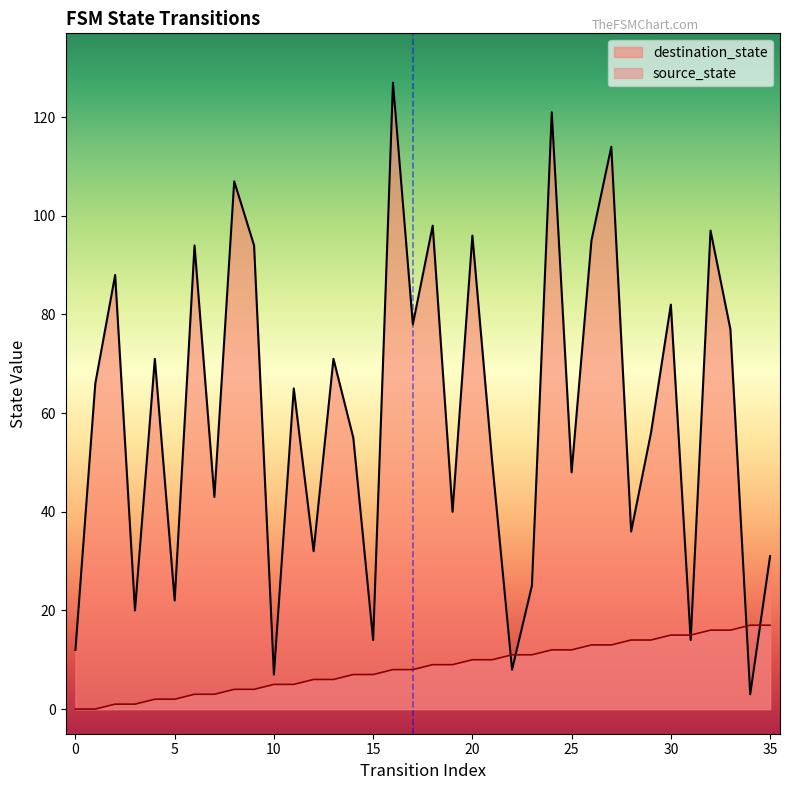

Reading left to right, what are all the values shown in this chart?

source_state: 0=0	1=0	2=1	3=1	4=2	5=2	6=3	7=3	8=4	9=4	10=5	11=5	12=6	13=6	14=7	15=7	16=8	17=8	18=9	19=9	20=10	21=10	22=11	23=11	24=12	25=12	26=13	27=13	28=14	29=14	30=15	31=15	32=16	33=16	34=17	35=17
destination_state: 0=12	1=66	2=88	3=20	4=71	5=22	6=94	7=43	8=107	9=94	10=7	11=65	12=32	13=71	14=55	15=14	16=127	17=78	18=98	19=40	20=96	21=50	22=8	23=25	24=121	25=48	26=95	27=114	28=36	29=56	30=82	31=14	32=97	33=77	34=3	35=31